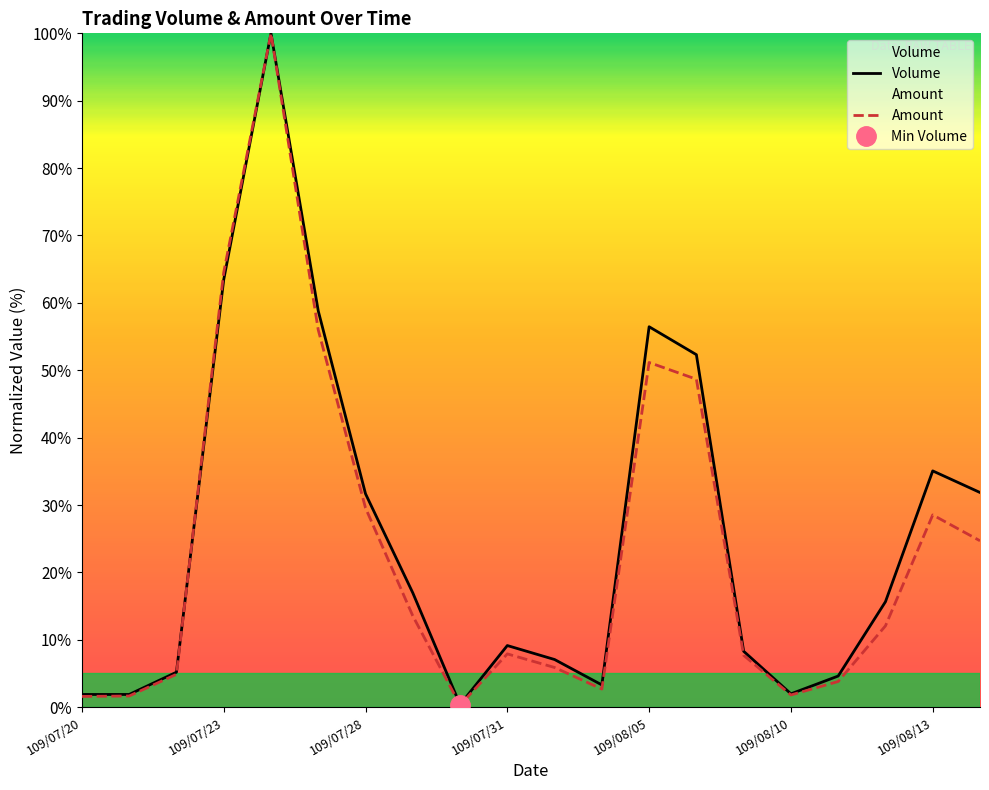

What is the highest value of the Amount series?

100.0